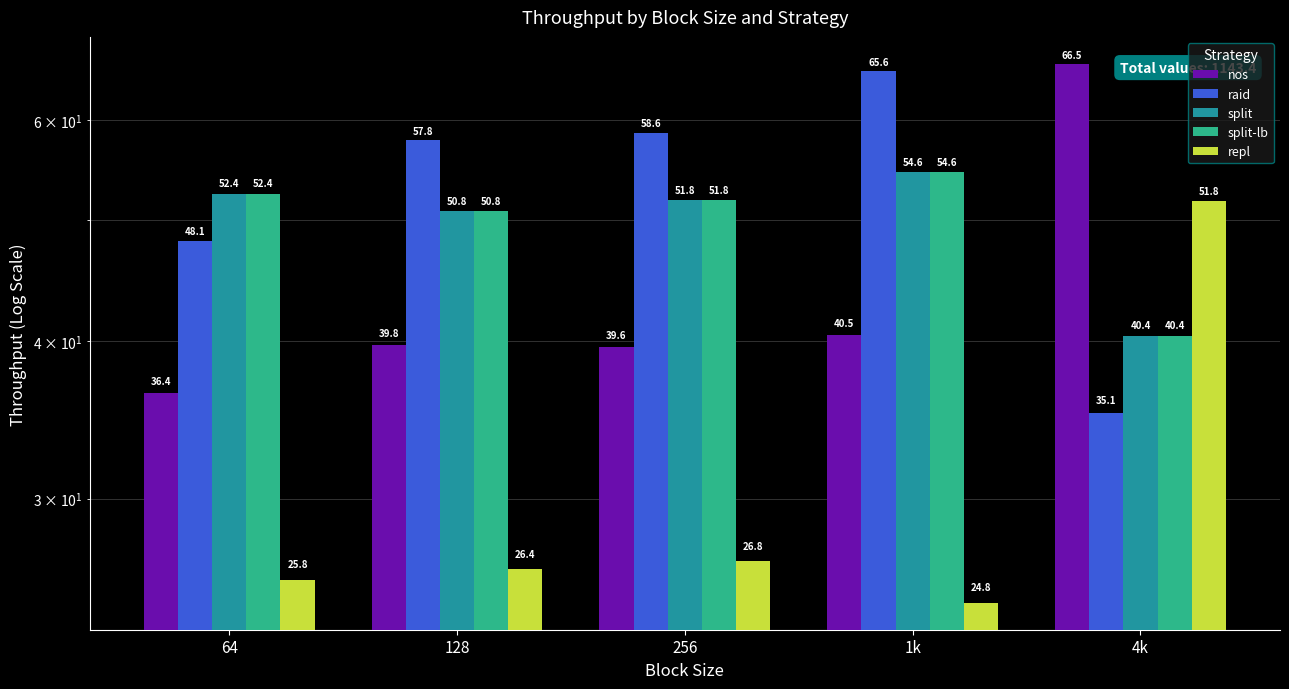

What is the lowest value of the split series?

40.4